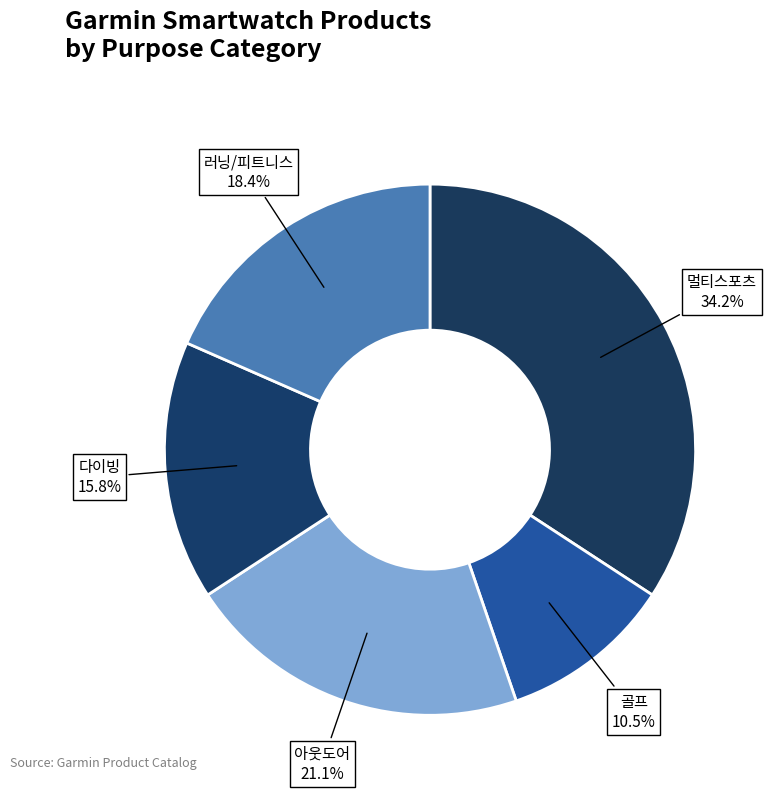

How many segments does this pie chart have?

5